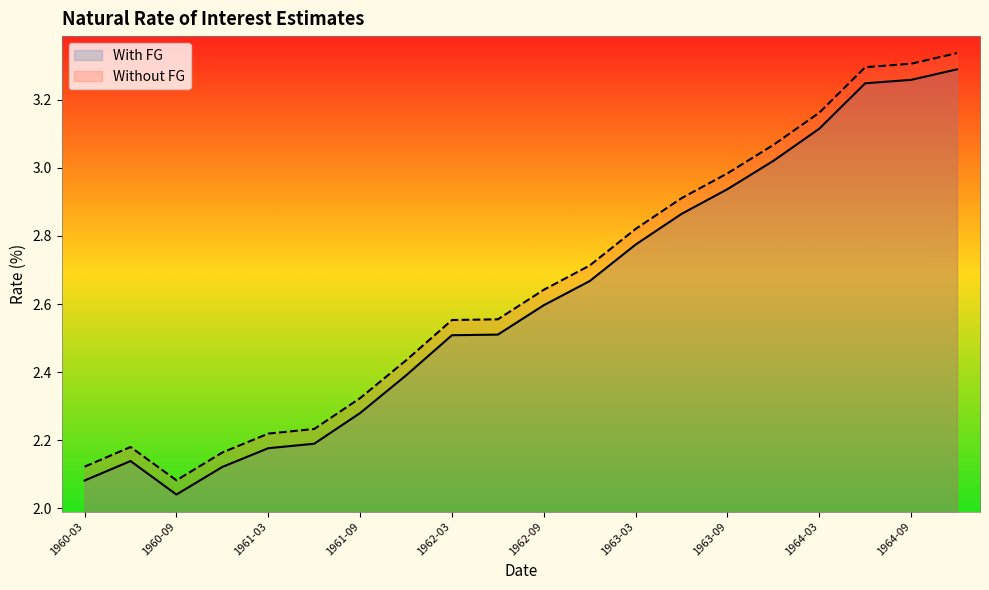

Which category has the lowest value across all series?

1960-09